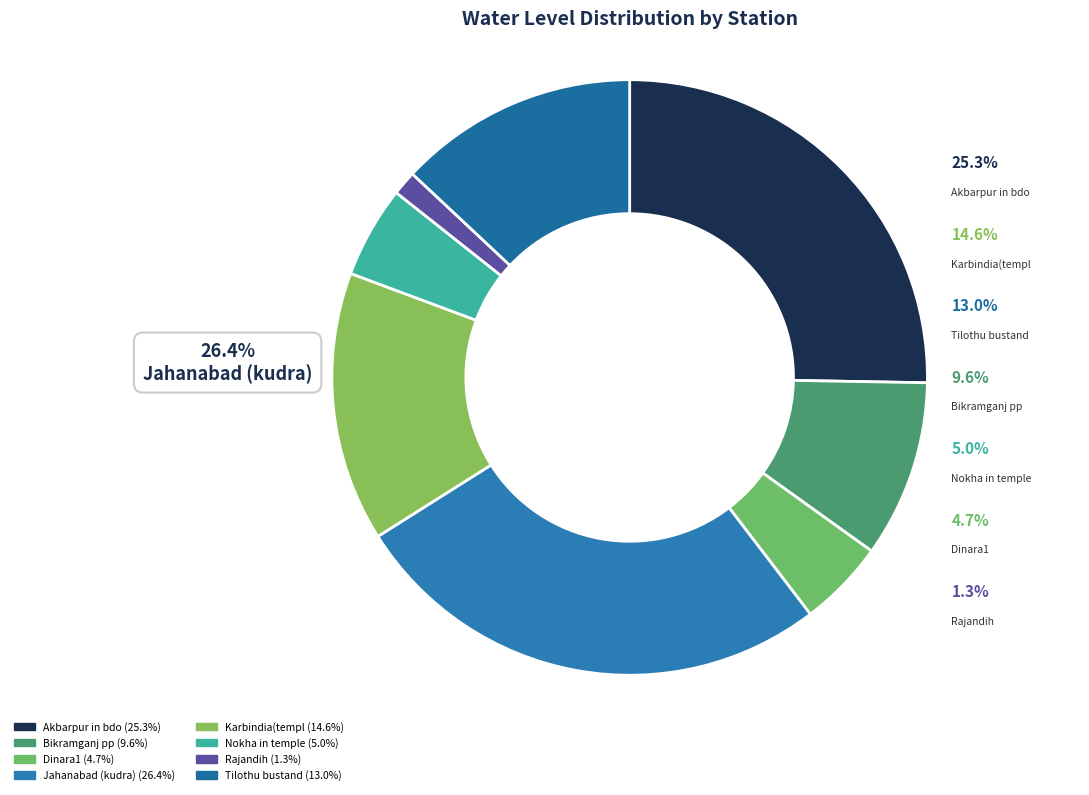

Which slice is the largest?

Jahanabad (kudra)